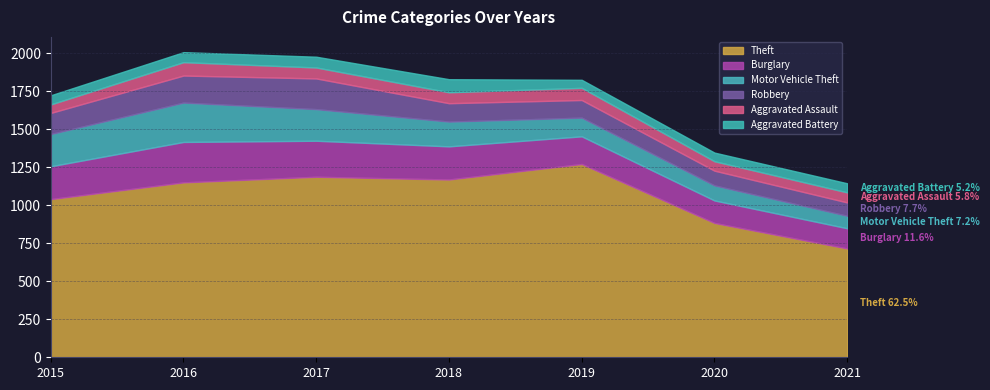

What is the sum of the Aggravated Battery values at 2020 and 2018?

143